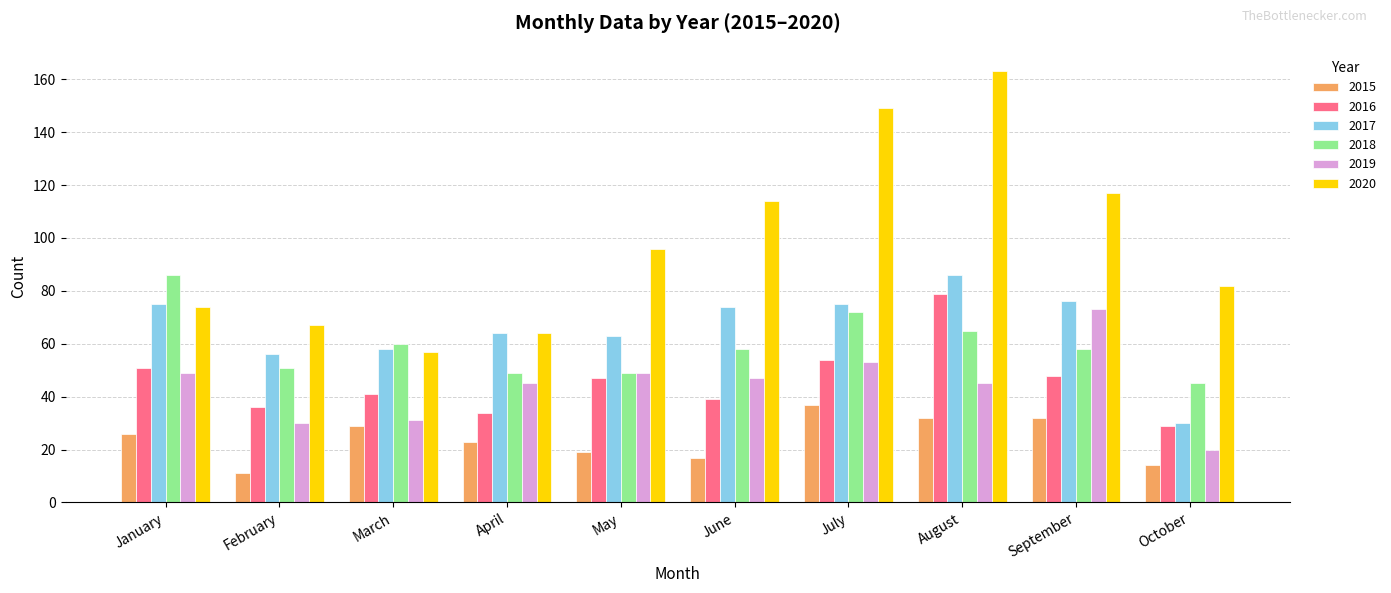

What is the average value of the 2015 series?

24